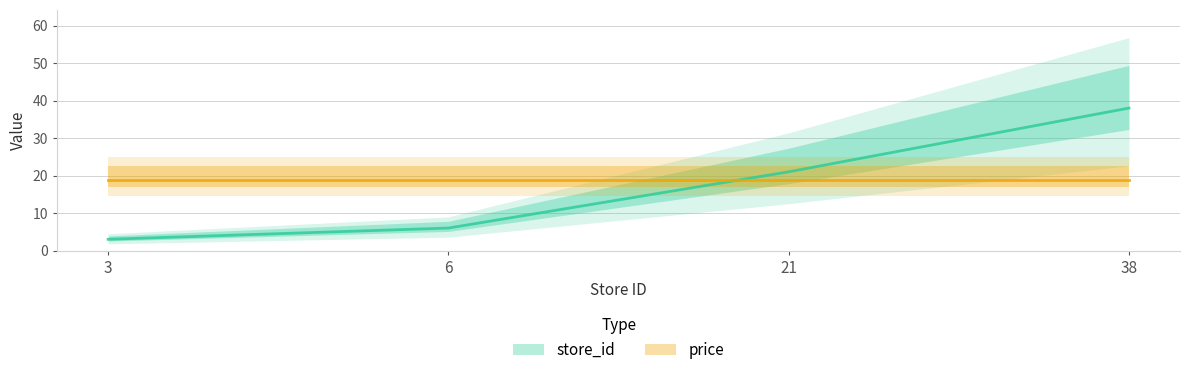

What is the total value across all series at 38?

56.9